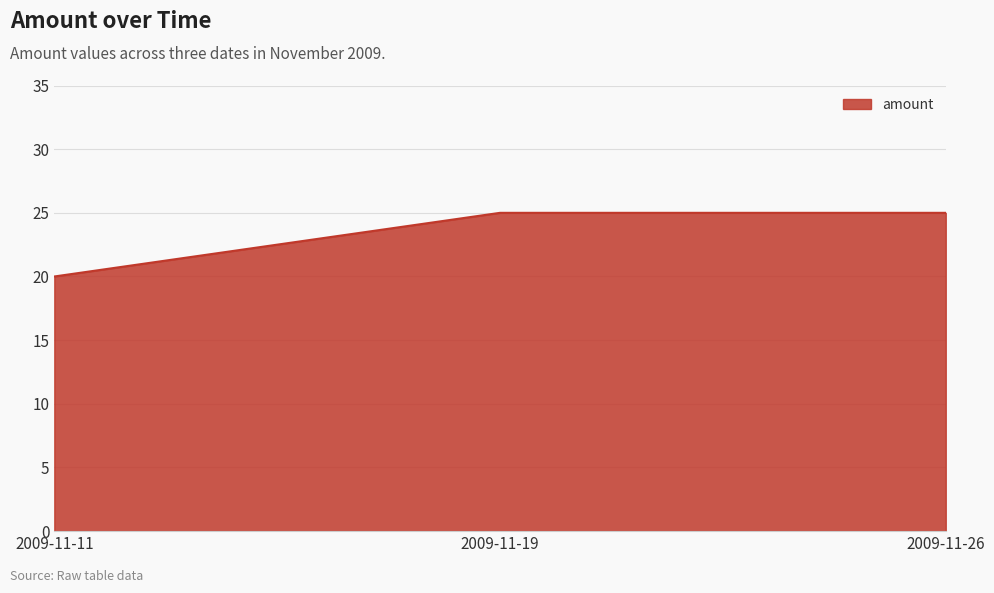

What is the sum of all values?

70